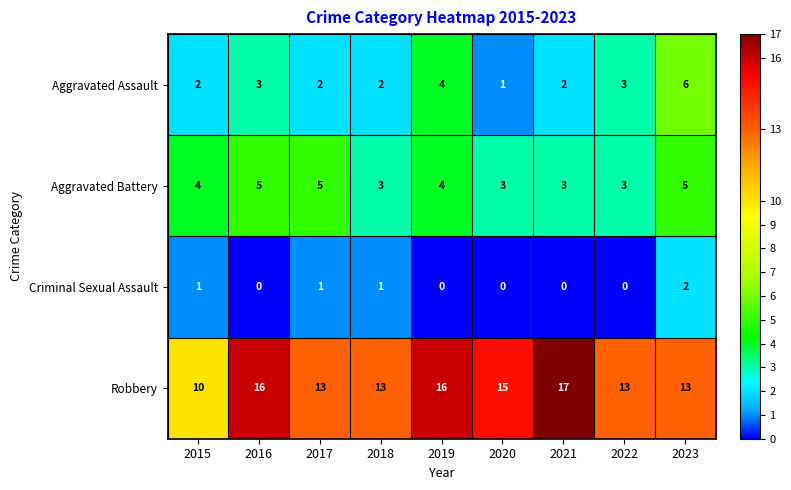

What is the total value across all series at 2021?

22